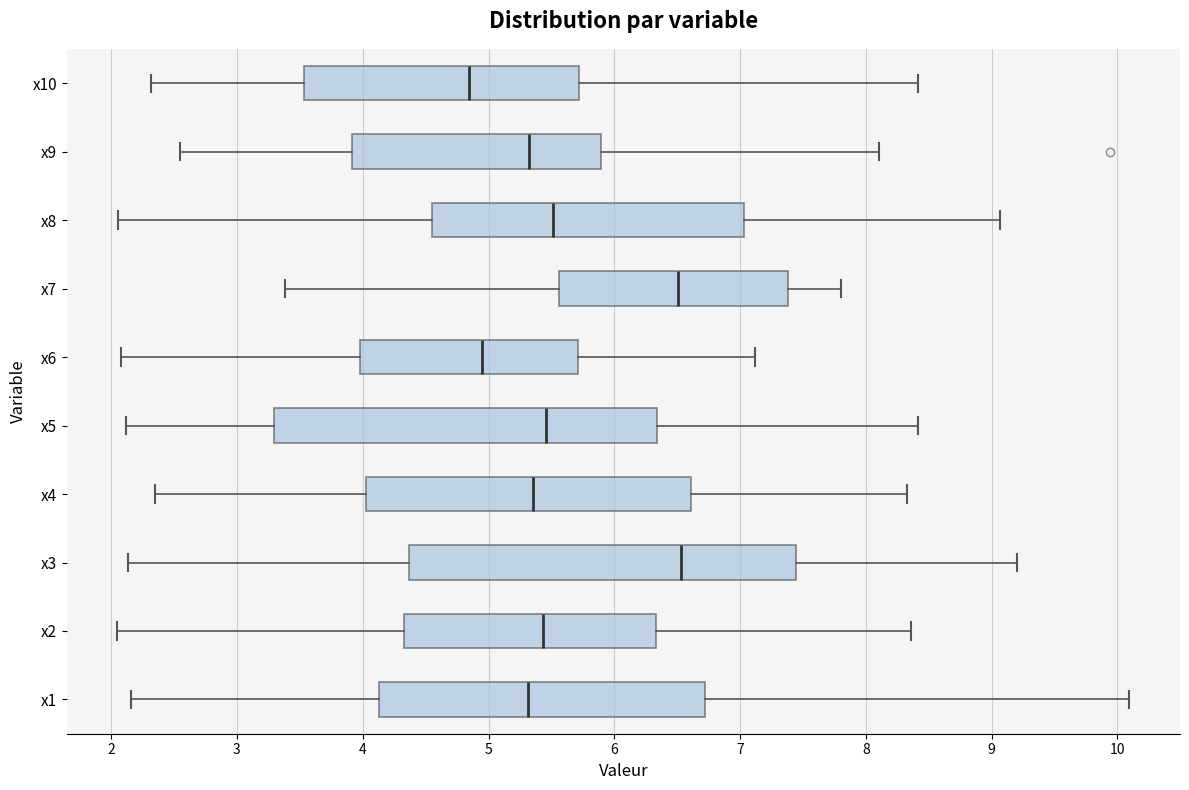

Reading bottom to top, read every box against the x-axis: the position of its median line, the range the box covers, and the ends of its whiskers. The values are not printed on the chart, so give them approximately, as read against the axis.

x1: median 5.3, box 4.1 to 6.7, whiskers 2.2 to 10.1
x2: median 5.4, box 4.3 to 6.3, whiskers 2.1 to 8.4
x3: median 6.5, box 4.4 to 7.4, whiskers 2.1 to 9.2
x4: median 5.4, box 4.0 to 6.6, whiskers 2.3 to 8.3
x5: median 5.5, box 3.3 to 6.3, whiskers 2.1 to 8.4
x6: median 5.0, box 4.0 to 5.7, whiskers 2.1 to 7.1
x7: median 6.5, box 5.6 to 7.4, whiskers 3.4 to 7.8
x8: median 5.5, box 4.6 to 7.0, whiskers 2.1 to 9.1
x9: median 5.3, box 3.9 to 5.9, whiskers 2.5 to 8.1
x10: median 4.8, box 3.5 to 5.7, whiskers 2.3 to 8.4